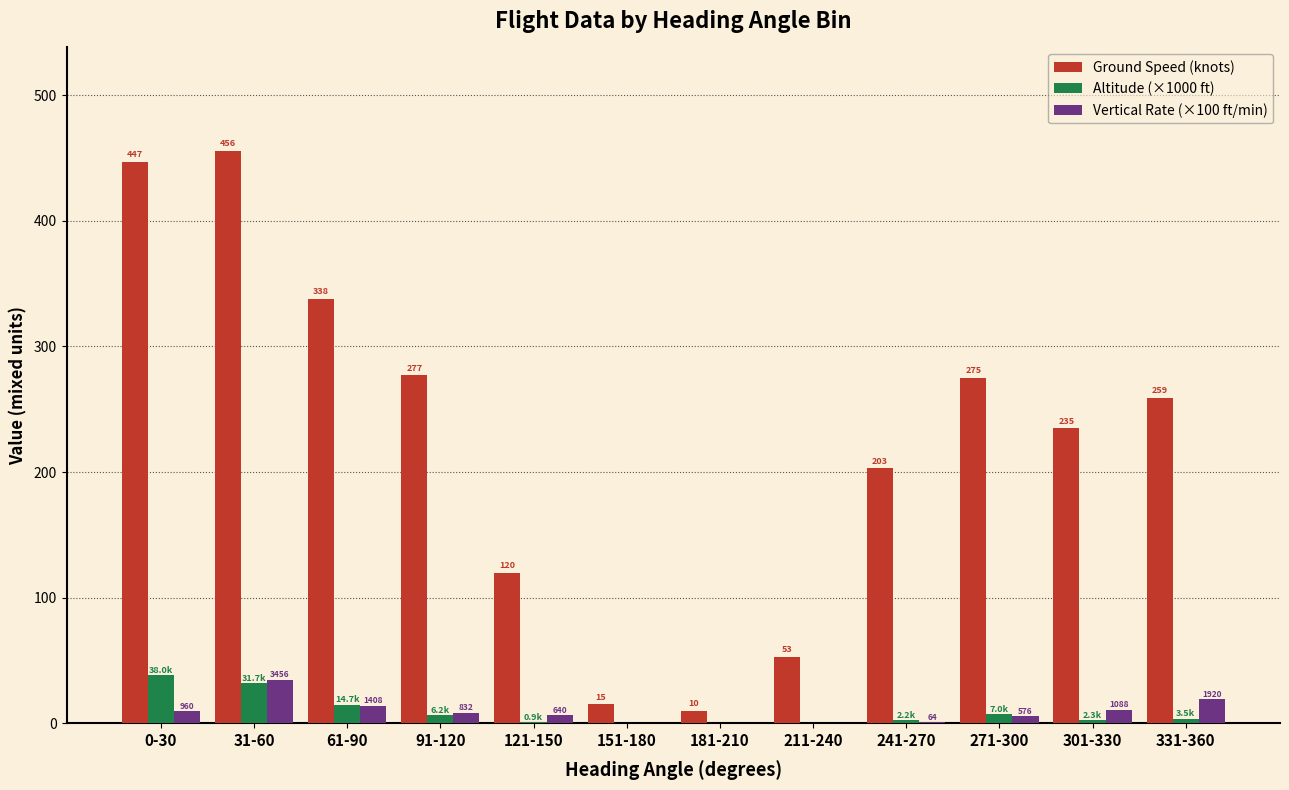

Are the bars horizontal?

No